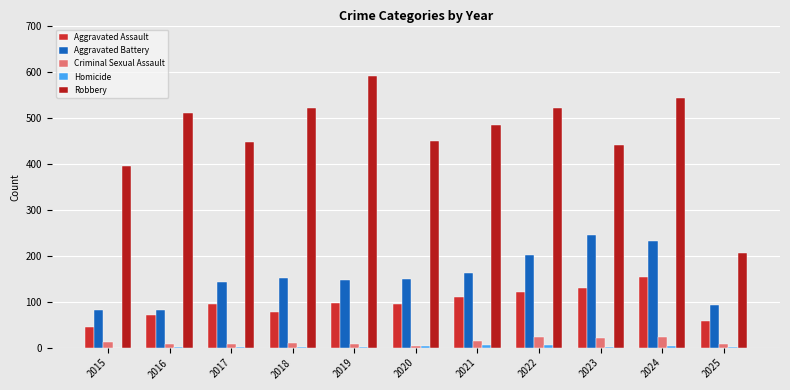

List the series in order of their peak value, highest first.

Robbery, Aggravated Battery, Aggravated Assault, Criminal Sexual Assault, Homicide